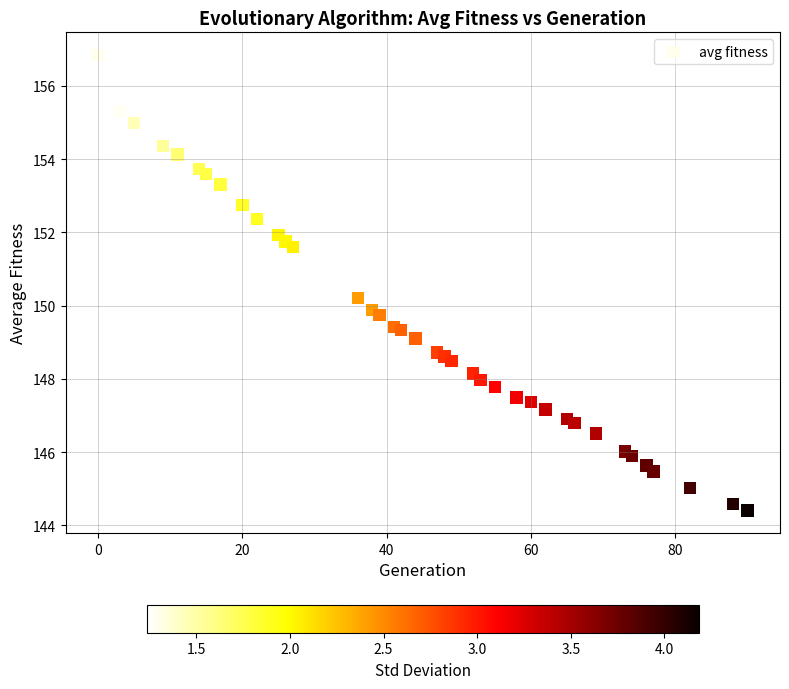

What is the range of X values (max minus min)?

90.0